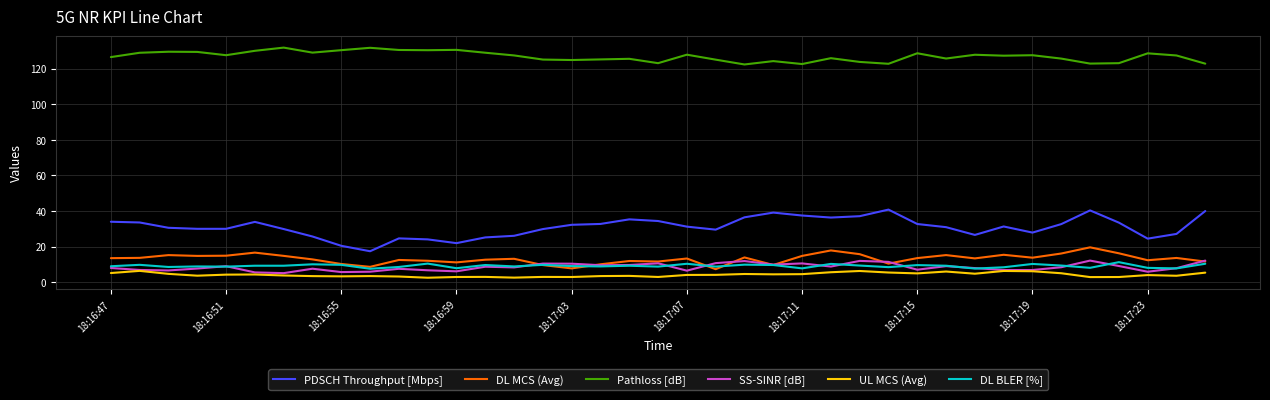

Which series has the largest range (max minus min)?

PDSCH Throughput [Mbps]